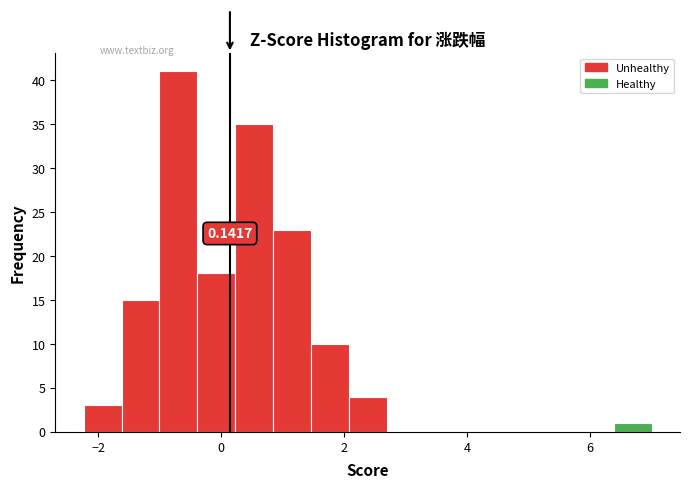

Read against the x-axis, roughly where is the centre of the tallest bar?

-0.6